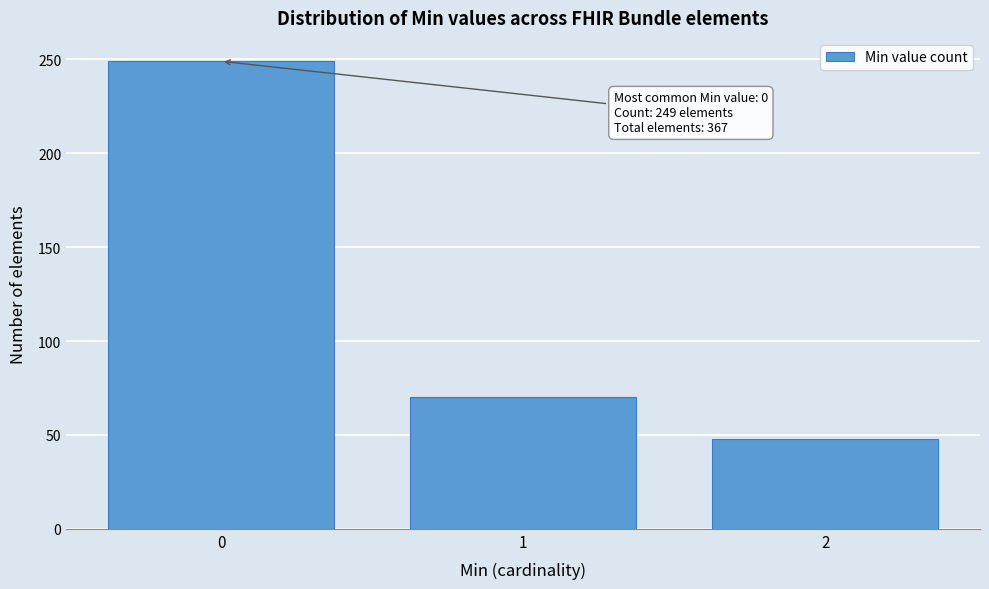

Reading left to right, what are all the values shown in this chart?

0=249	1=70	2=48